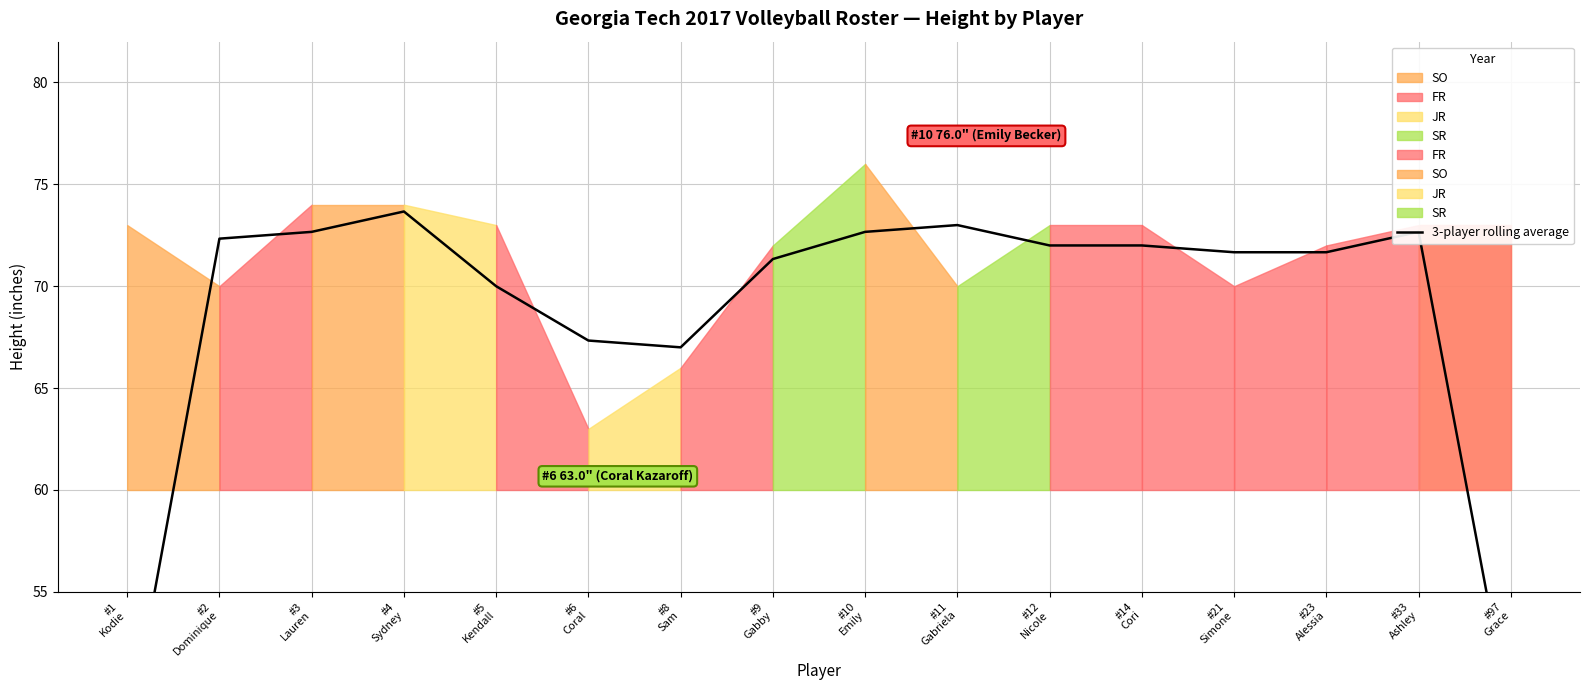

What is the difference between the maximum and second lowest values?

25.0